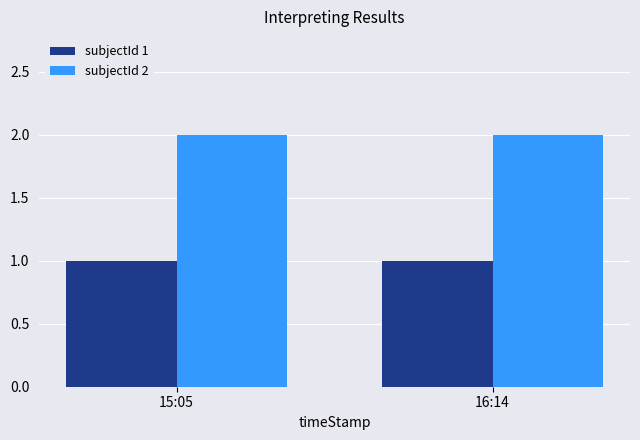

List the series in order of their overall mean, highest first.

subjectId 2, subjectId 1